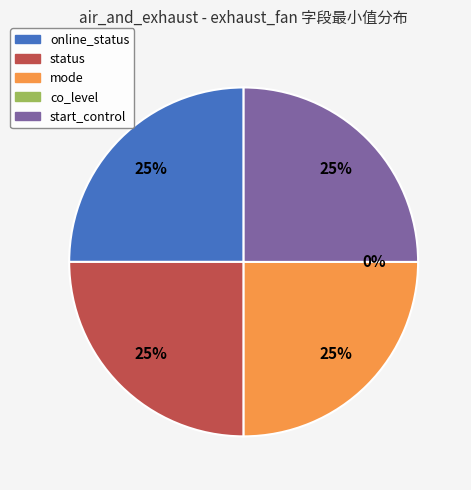

Rank the categories by value from highest to lowest.

online_status, status, mode, start_control, co_level